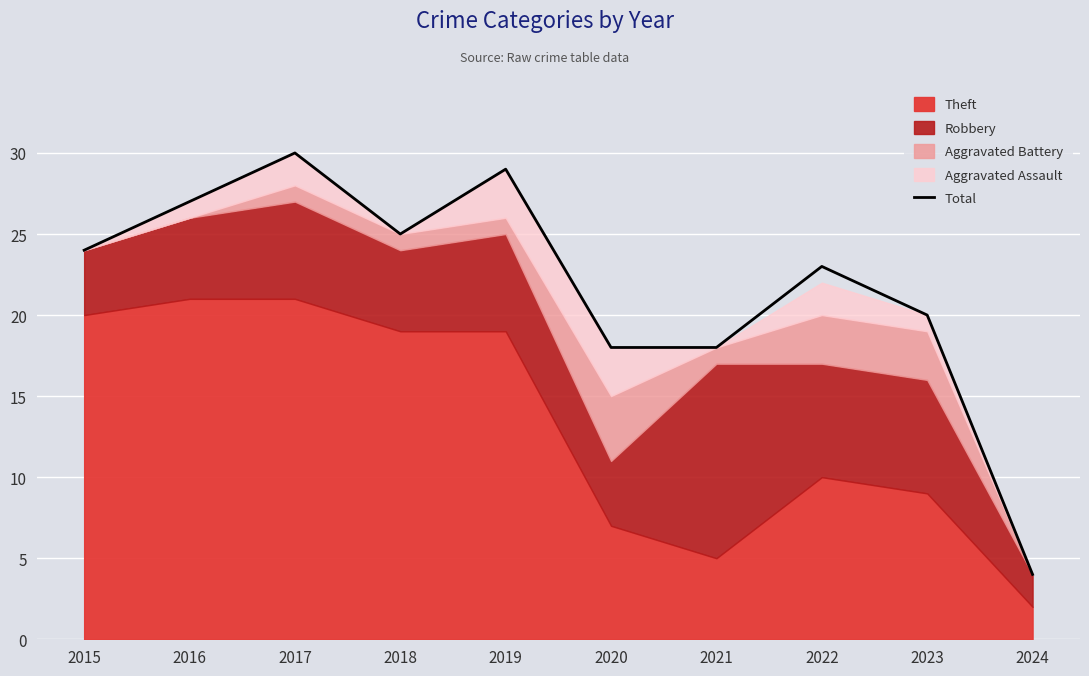

What is the sum of all values?

218